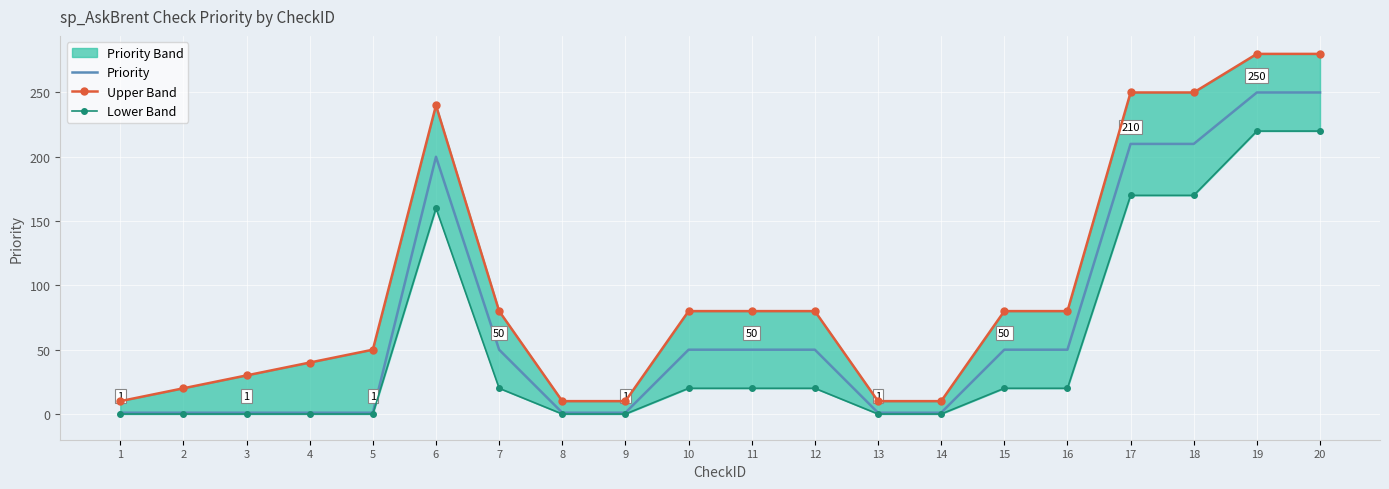

What value does the Priority series have at 10, to the nearest 50?

50